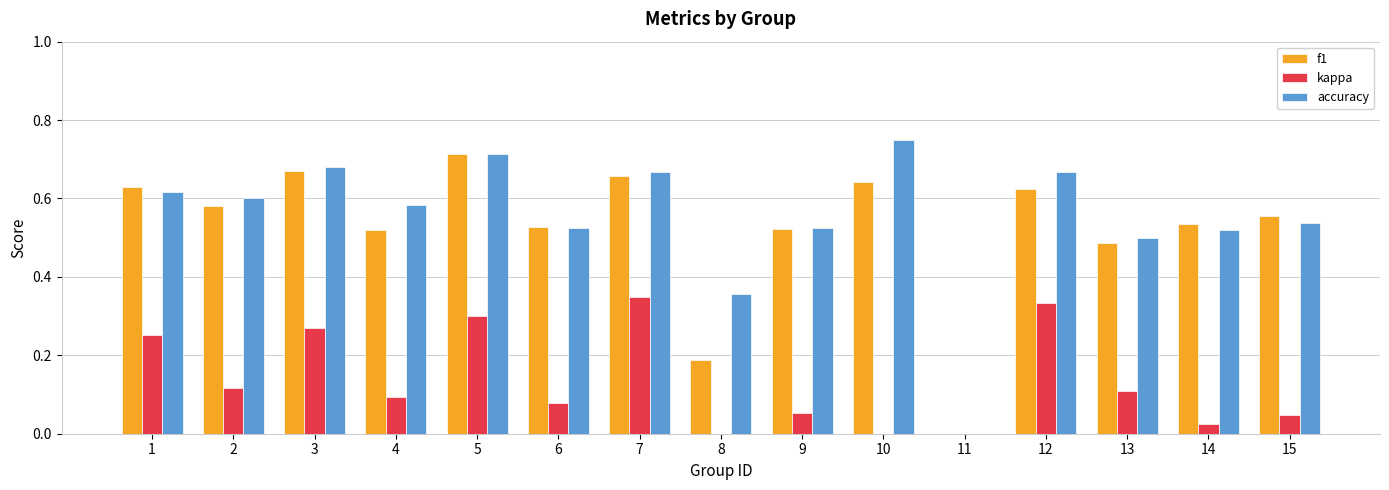

What is the sum of all kappa values?

2.0